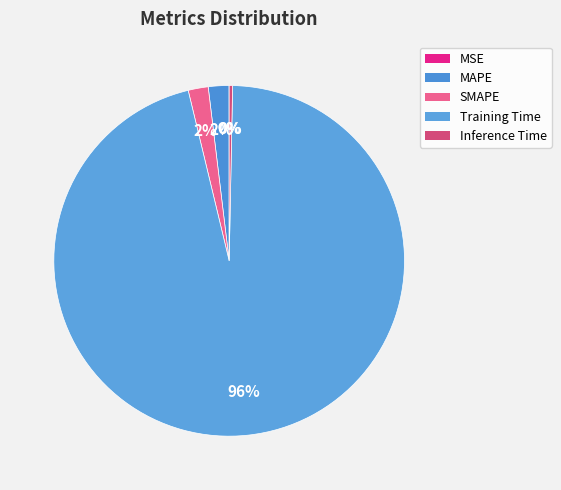

Which category has the smallest portion of the pie?

MSE